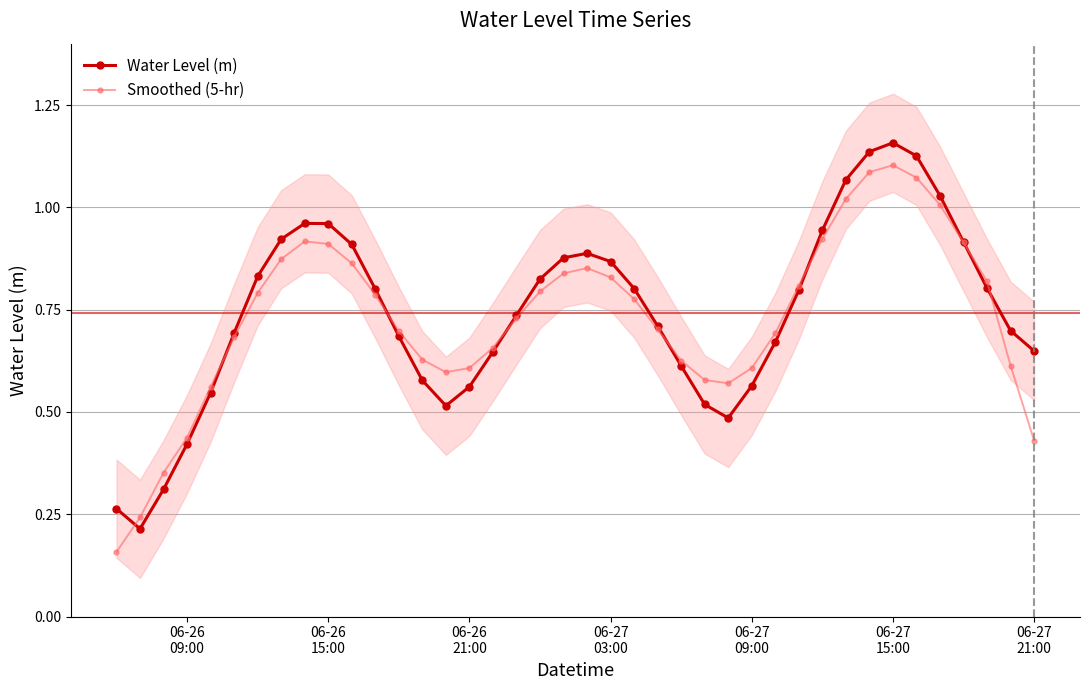

True or false: Water Level (m) has more than 1 points higher than both neighbors.

True